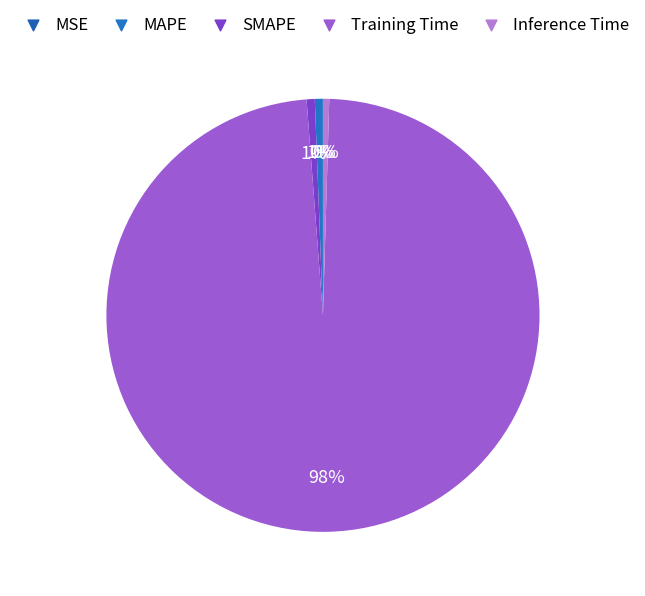

What percentage is the SMAPE slice, to the nearest percent?

1%